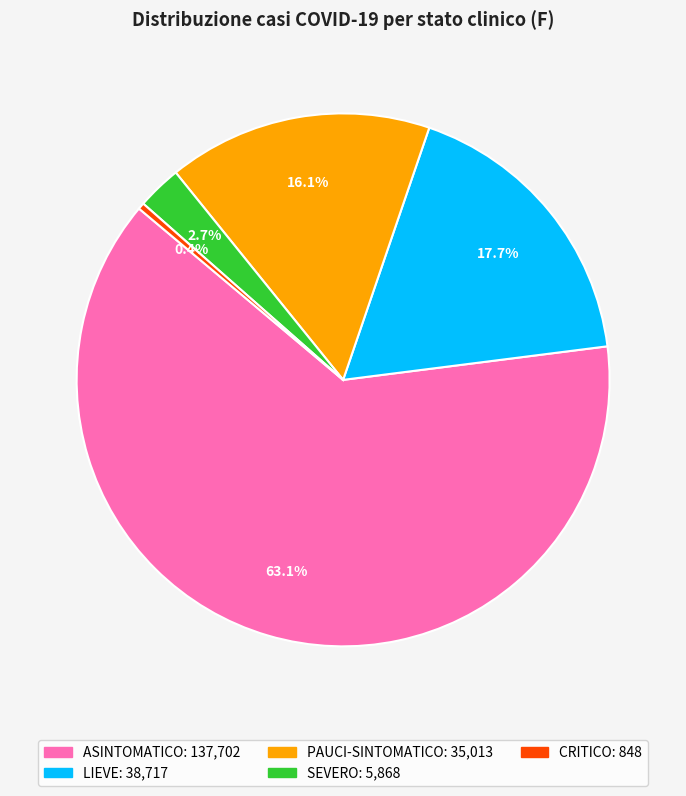

Is there any slice that represents more than half of the pie?

Yes